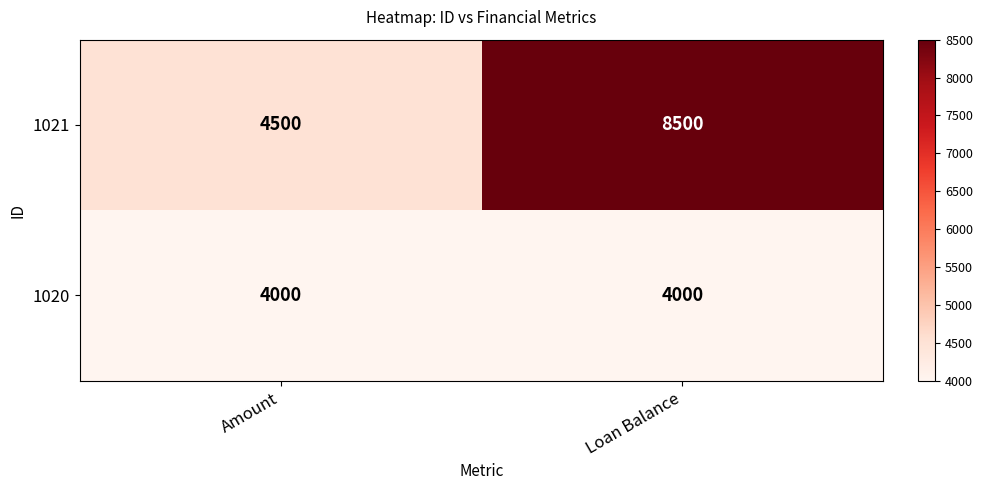

The 1020 series shows 4000 at Loan Balance. True or false?

True